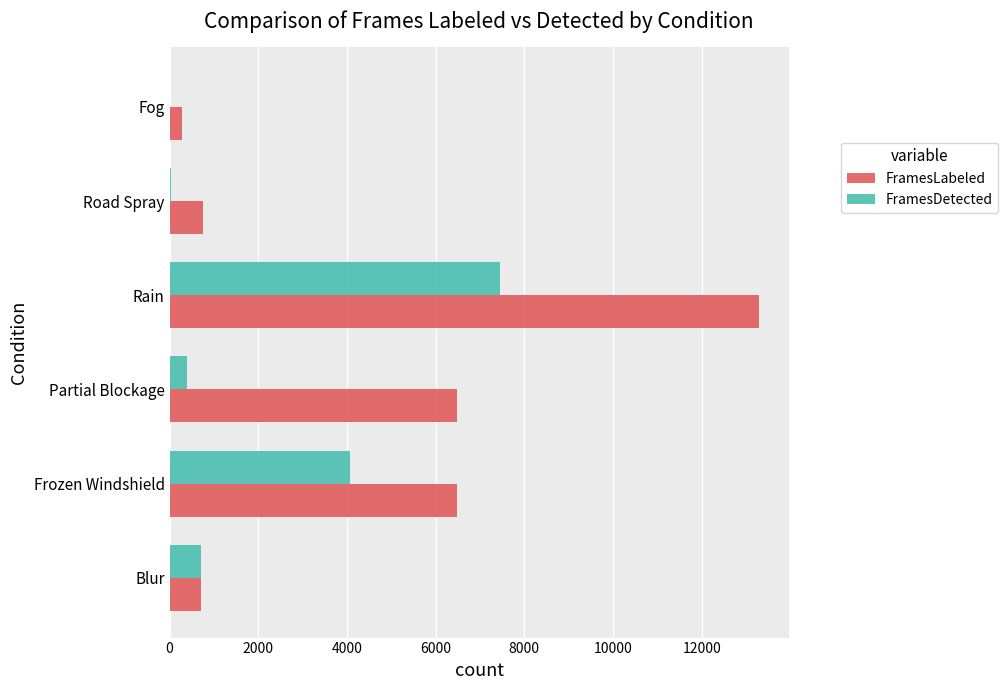

Is the value of FramesLabeled at Frozen Windshield greater than the value of FramesDetected at Fog?

Yes